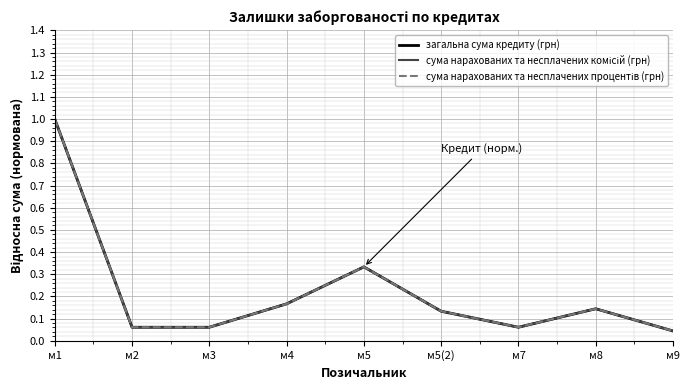

Which series has the widest spread of values?

загальна сума кредиту (грн)